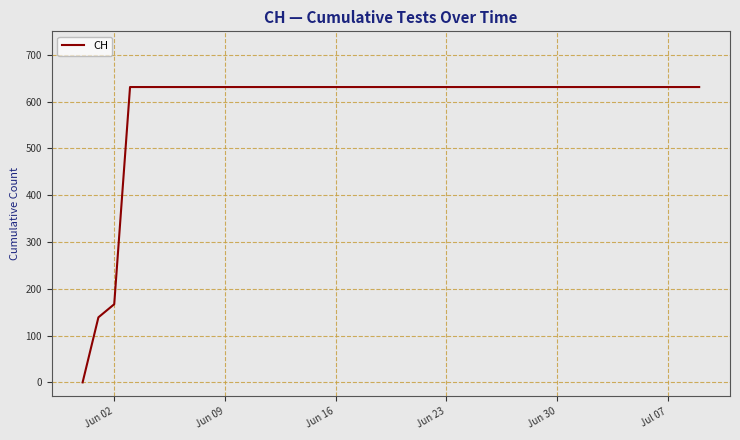

What is the maximum value shown in the chart?

631